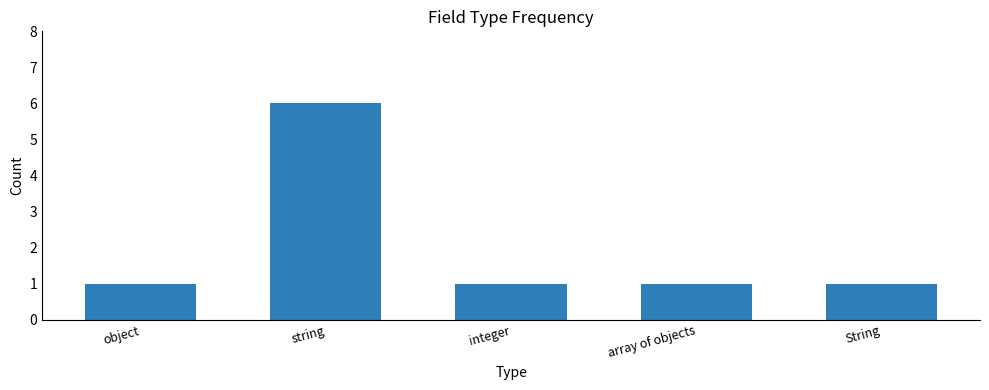

What is the value of the 2nd bar from the left?

6